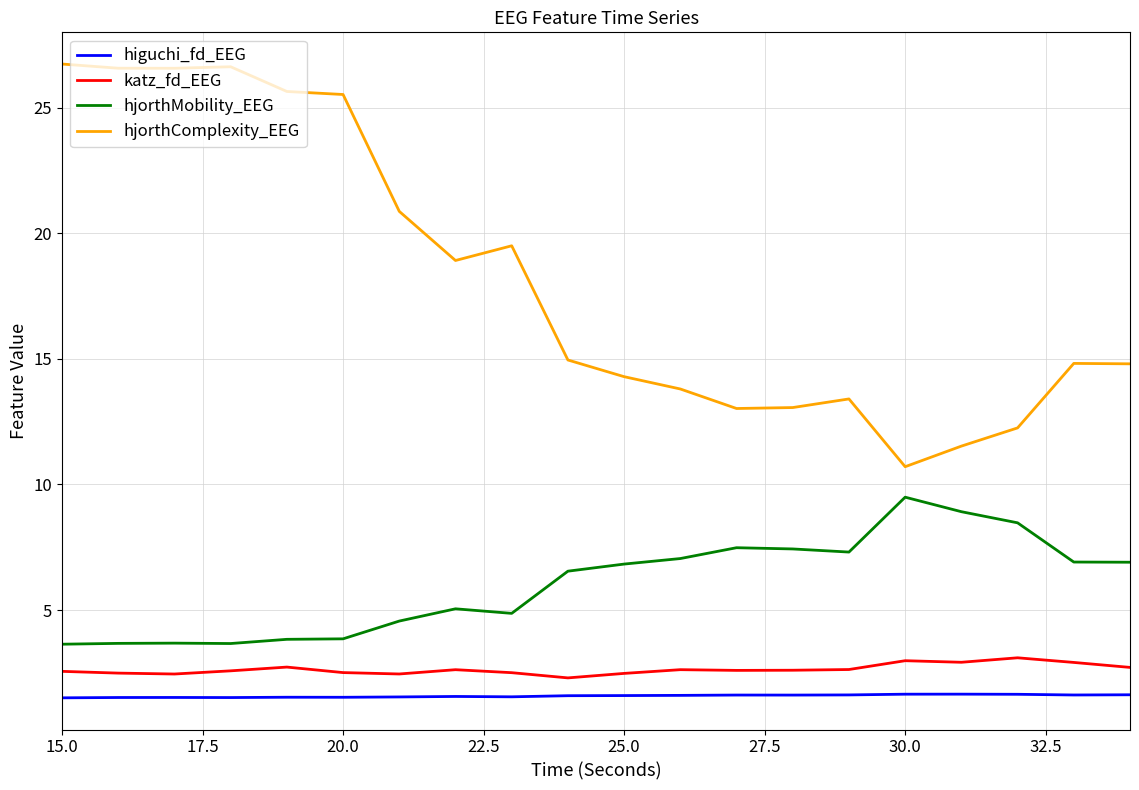

True or false: hjorthMobility_EEG and higuchi_fd_EEG intersect in this chart.

False